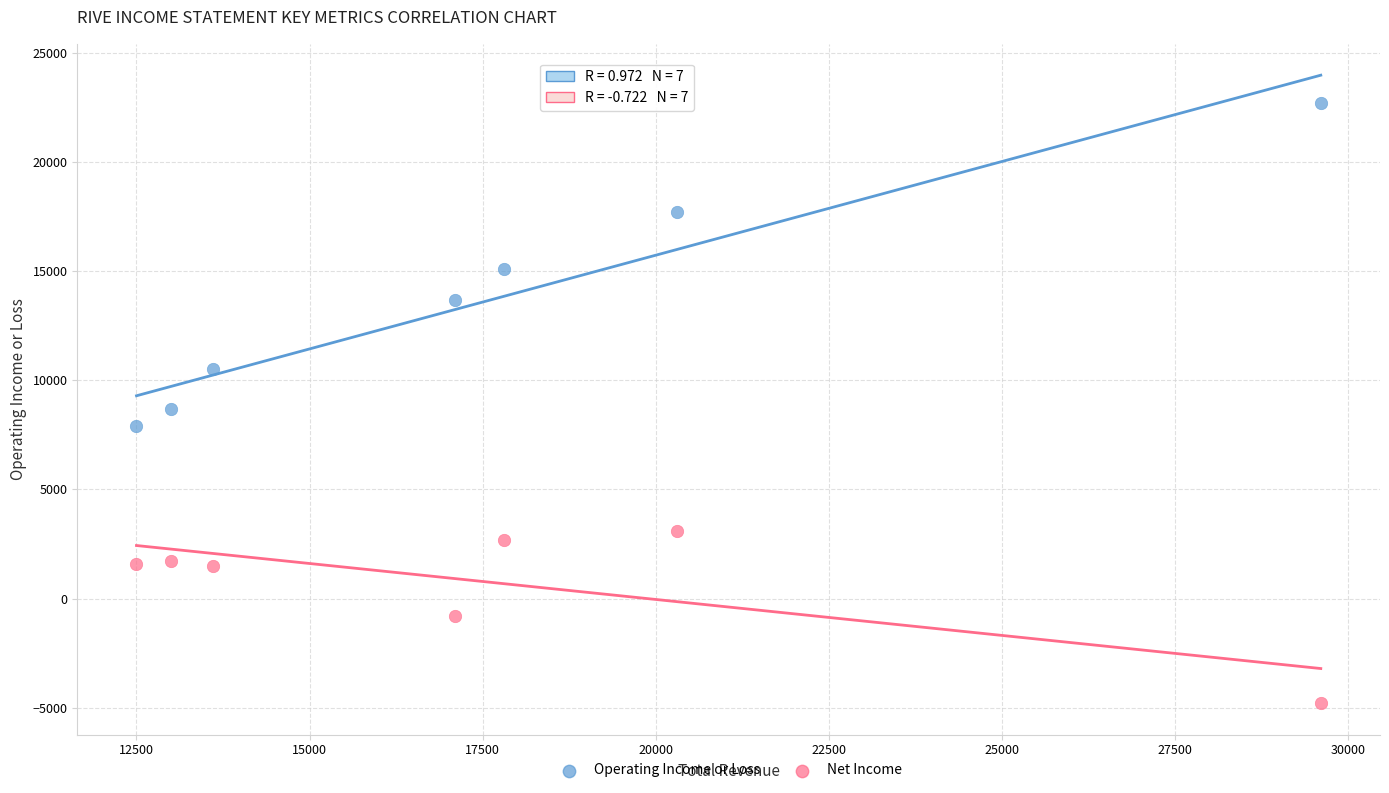

Which series has the largest Y range (max minus min)?

Operating Income or Loss